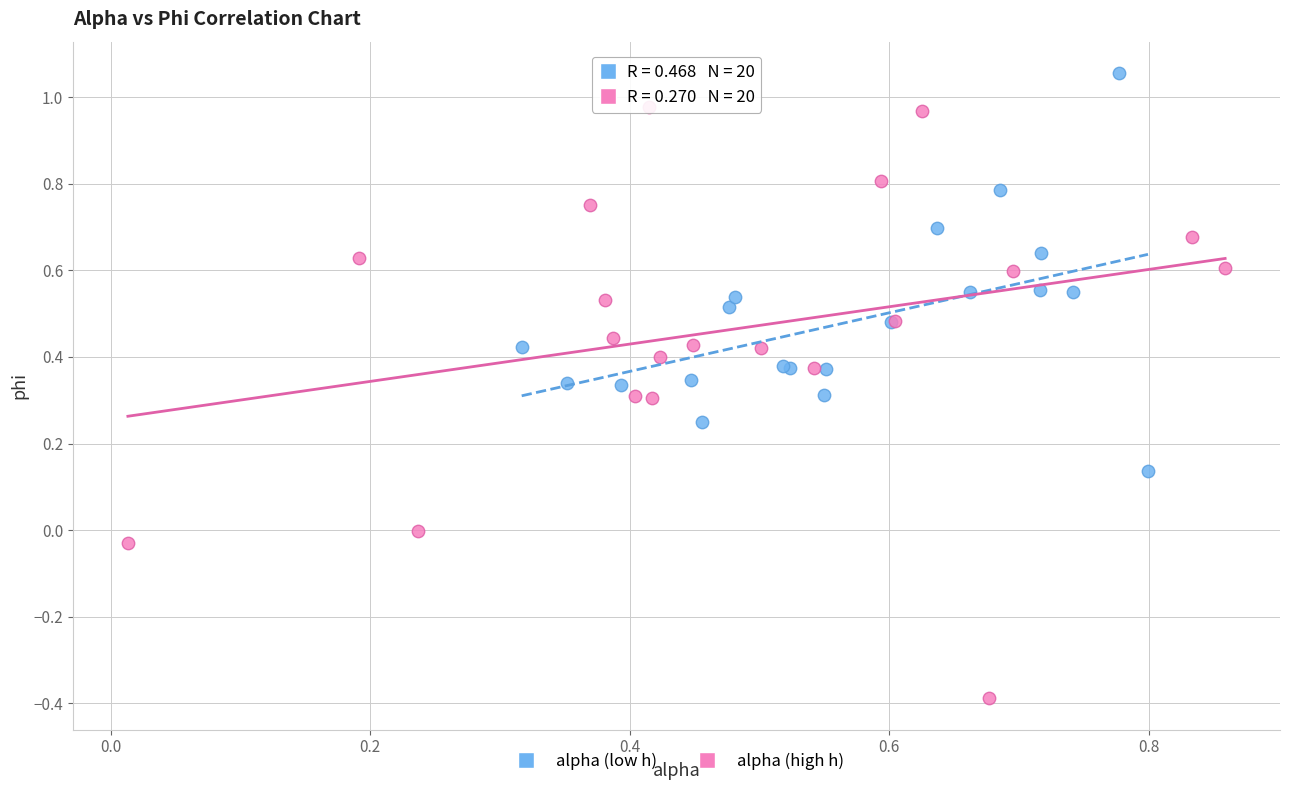

Which series reaches the maximum Y coordinate?

alpha (low h)